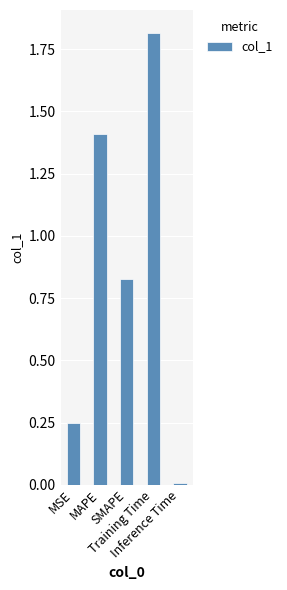

What is the label of the 5th bar from the right?

MSE